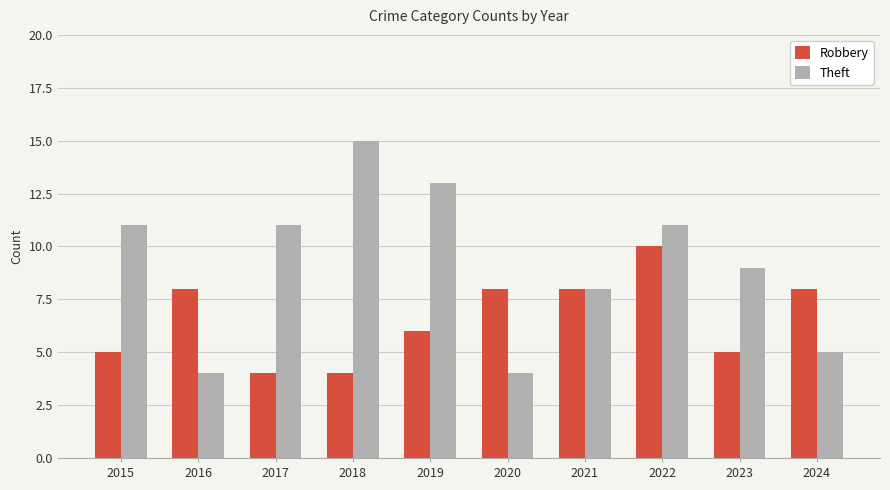

Between 2016 and 2018, which series saw the biggest shift?

Theft